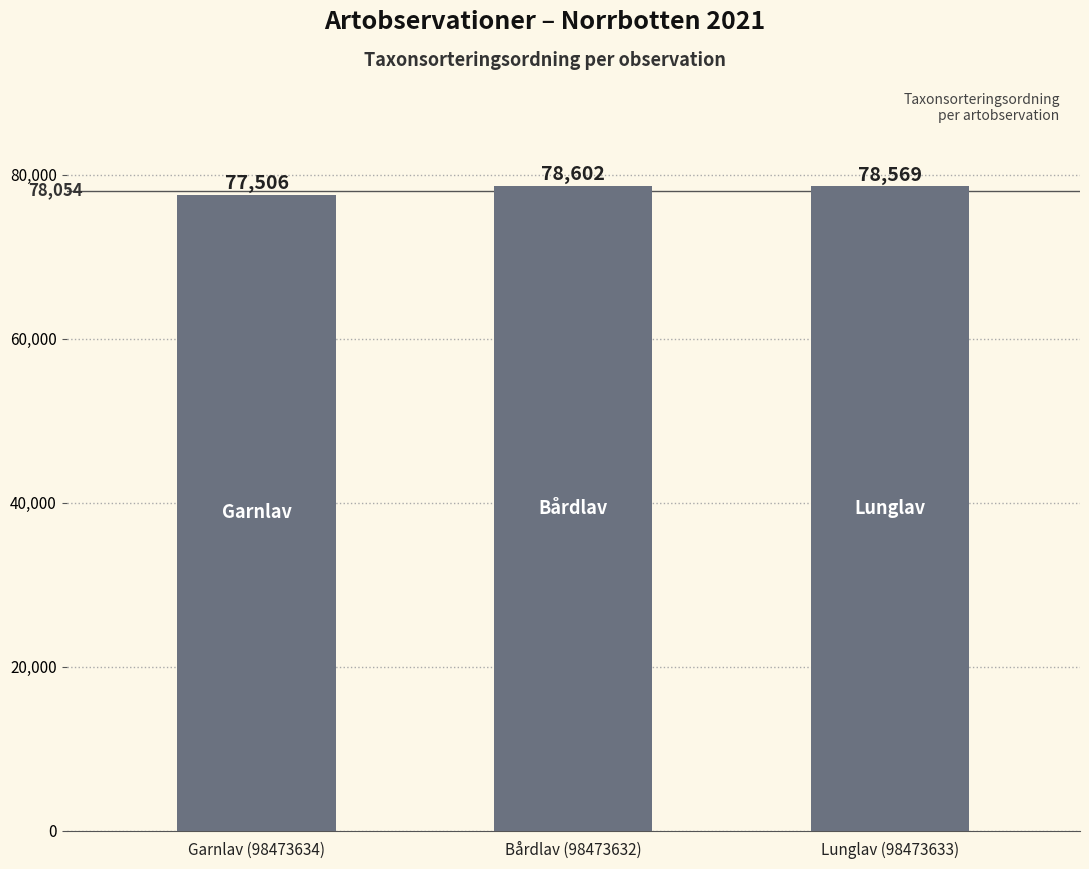

What is the greatest value displayed?

78602